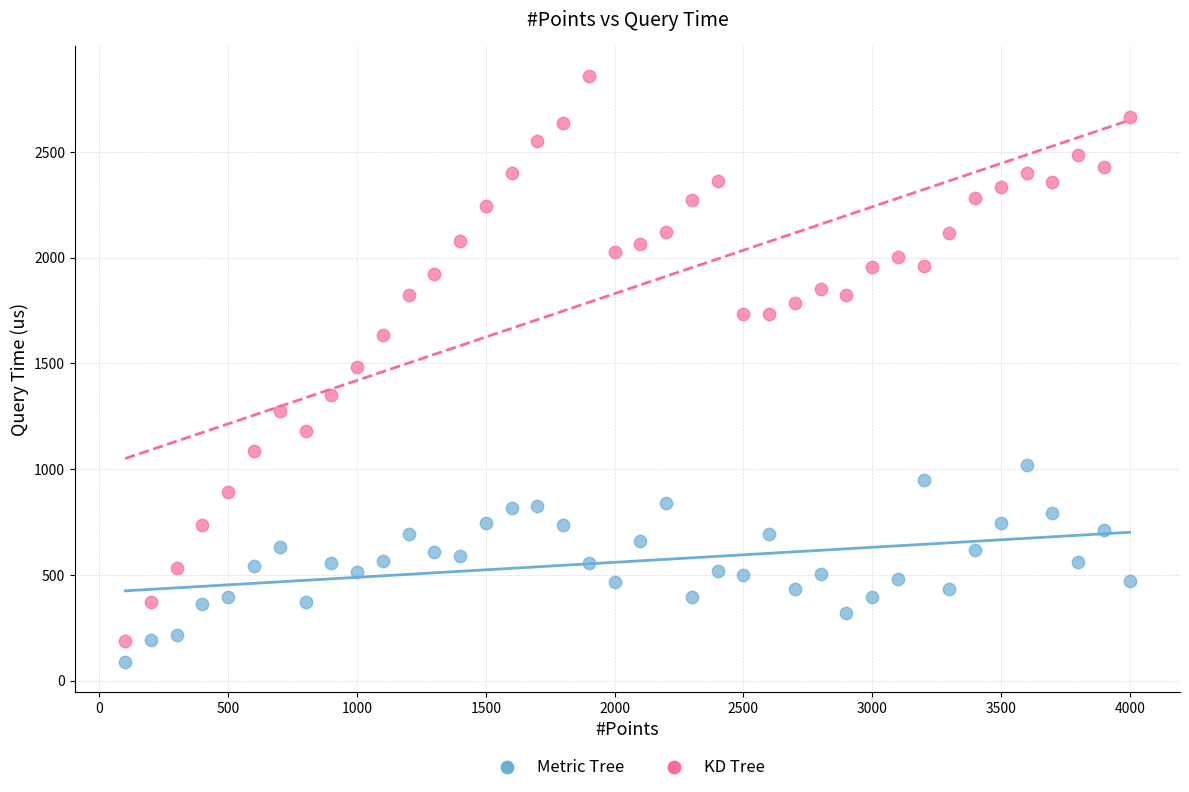

Which series reaches the maximum Y coordinate?

KD Tree